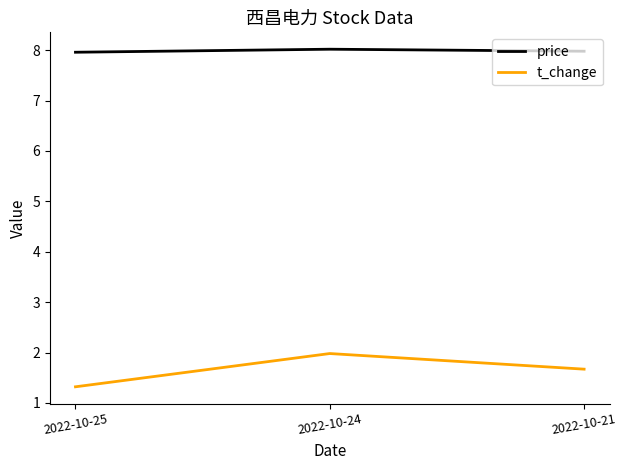

True or false: price has a value of 14.2 at 2022-10-25.

False